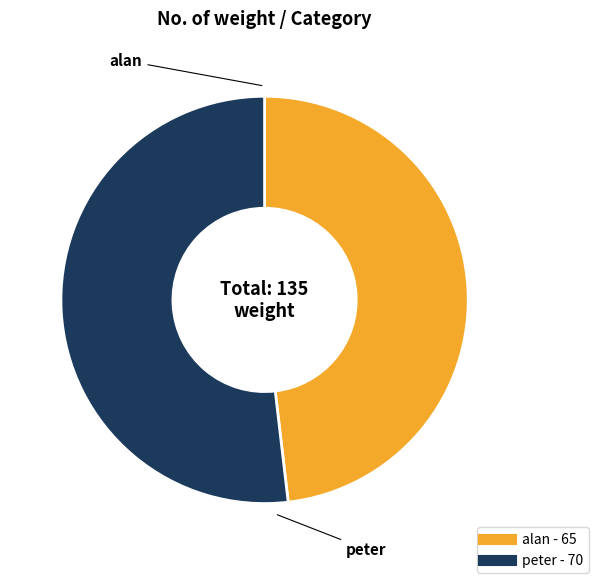

Which has a higher value, alan or peter?

peter